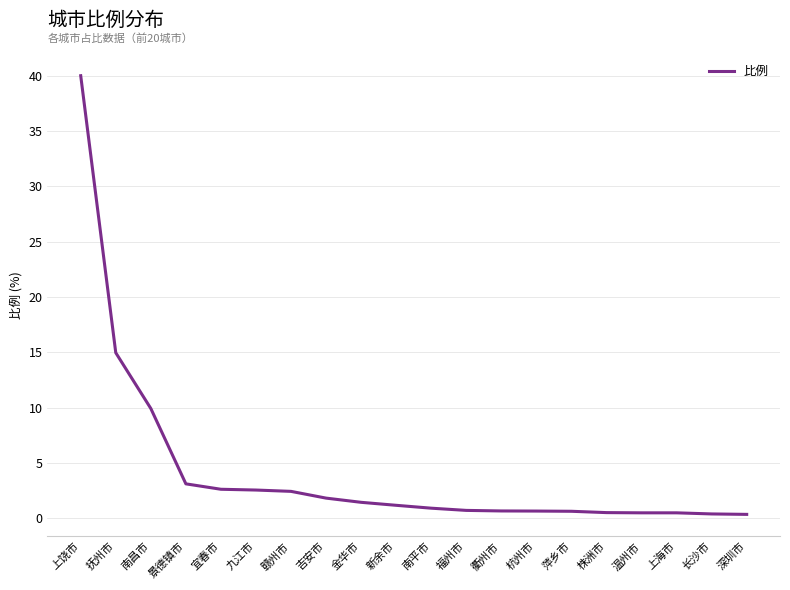

What is the maximum value shown in the chart?

40.0